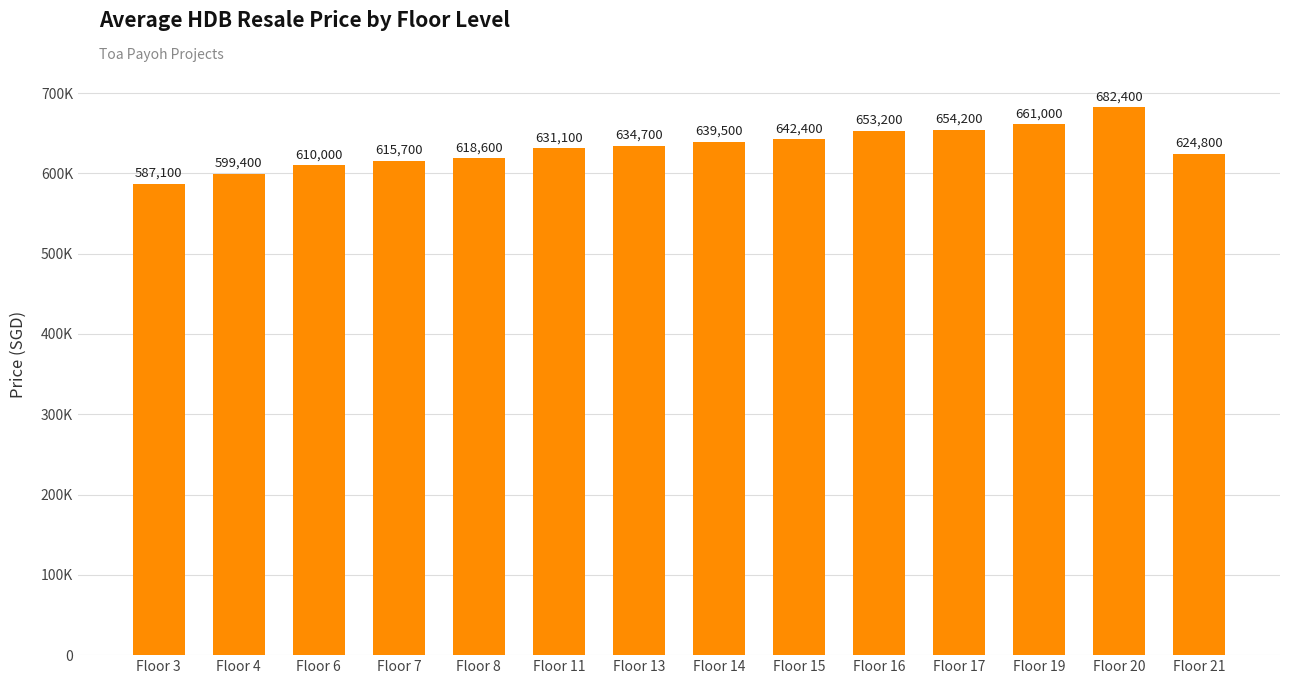

List the labels in order of value, largest first.

Floor 20, Floor 19, Floor 17, Floor 16, Floor 15, Floor 14, Floor 13, Floor 11, Floor 21, Floor 8, Floor 7, Floor 6, Floor 4, Floor 3